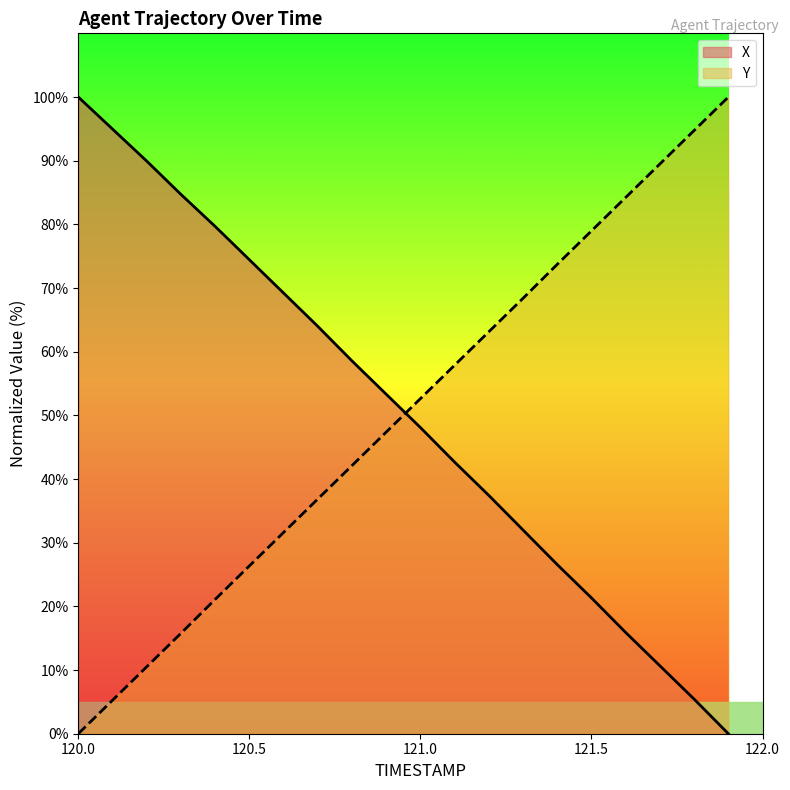

At which category is the sum across all series the highest?

120.7